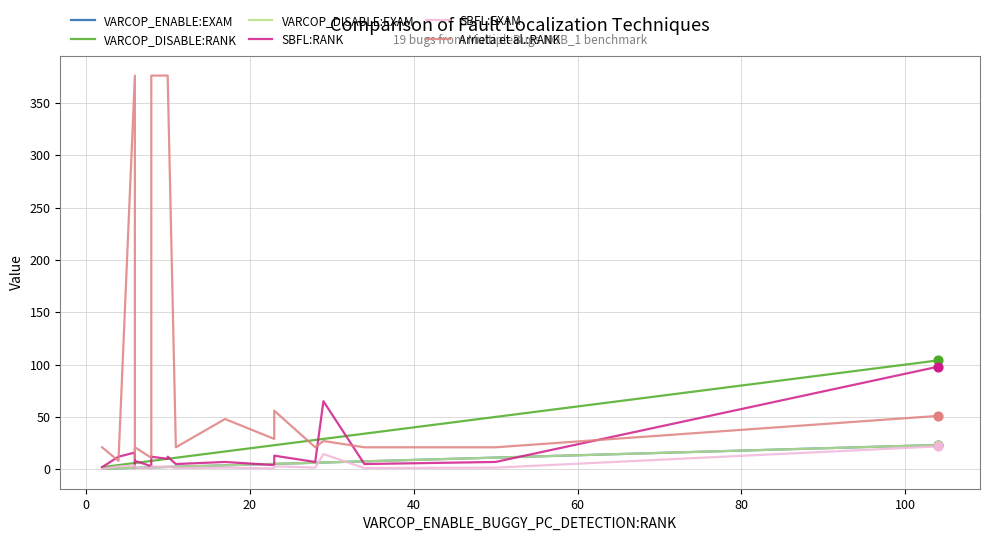

Which series reaches the minimum Y coordinate?

SBFL:EXAM